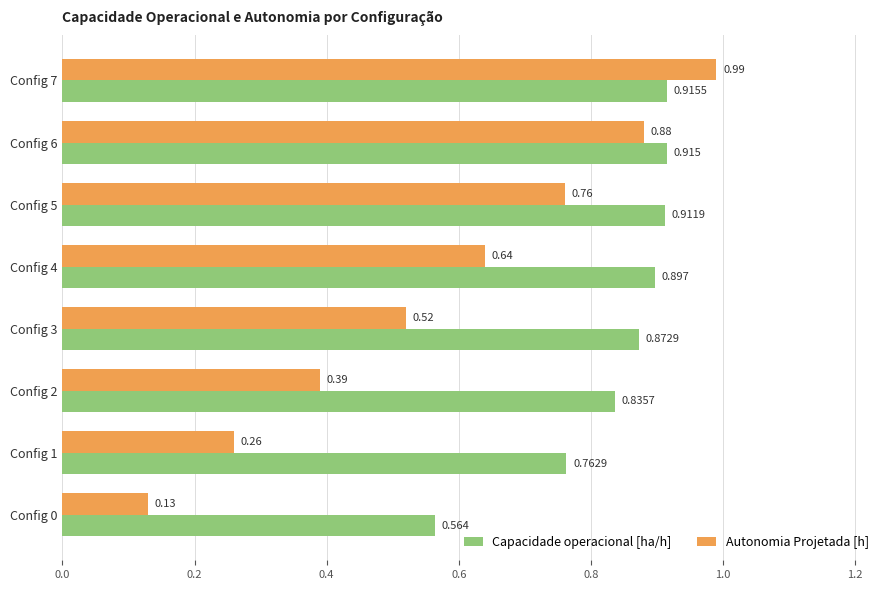

Which series has the largest range (max minus min)?

Autonomia Projetada [h]